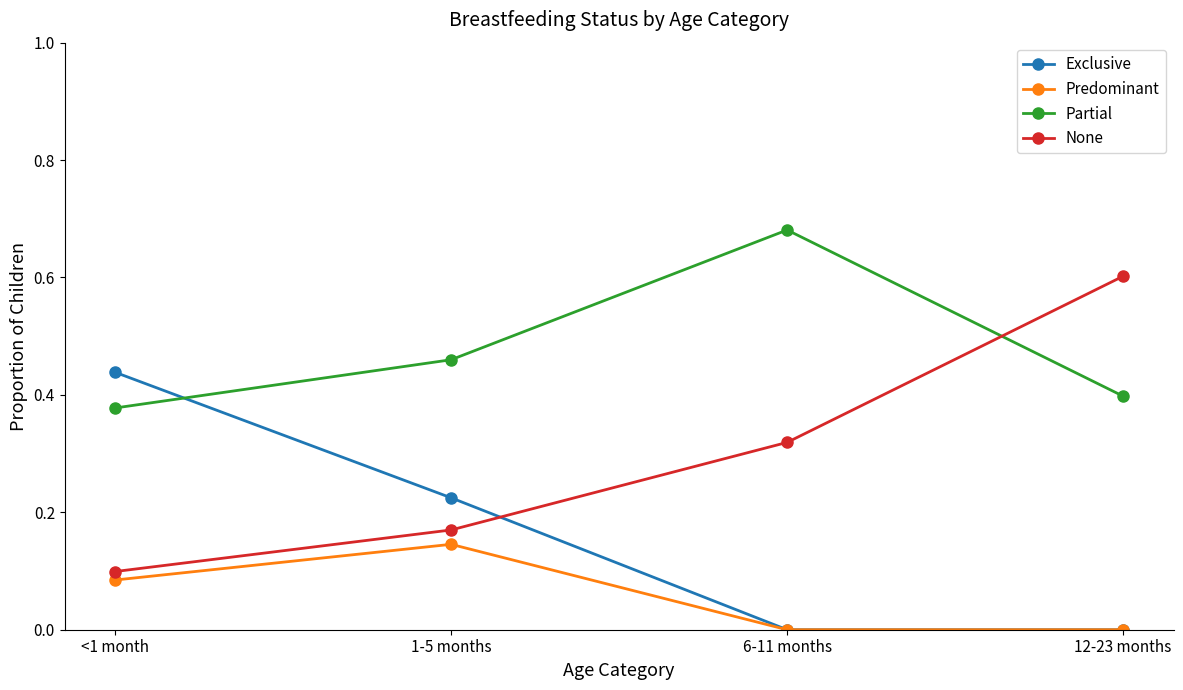

Which series has the largest total across all categories?

Partial